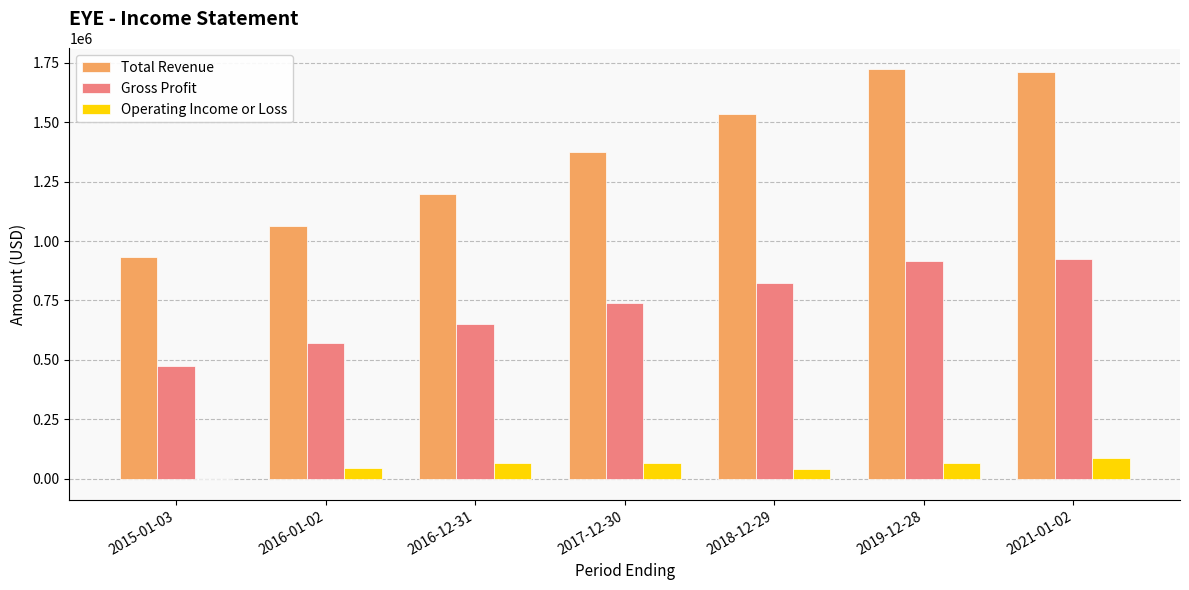

Is it true that Gross Profit equals 473000 at 2015-01-03?

True